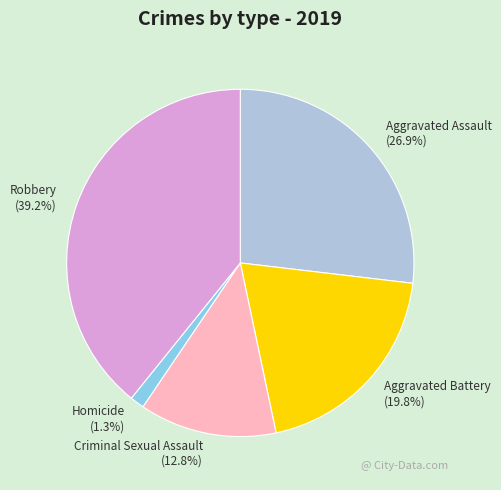

Does Aggravated Battery account for over 50% of the chart?

No